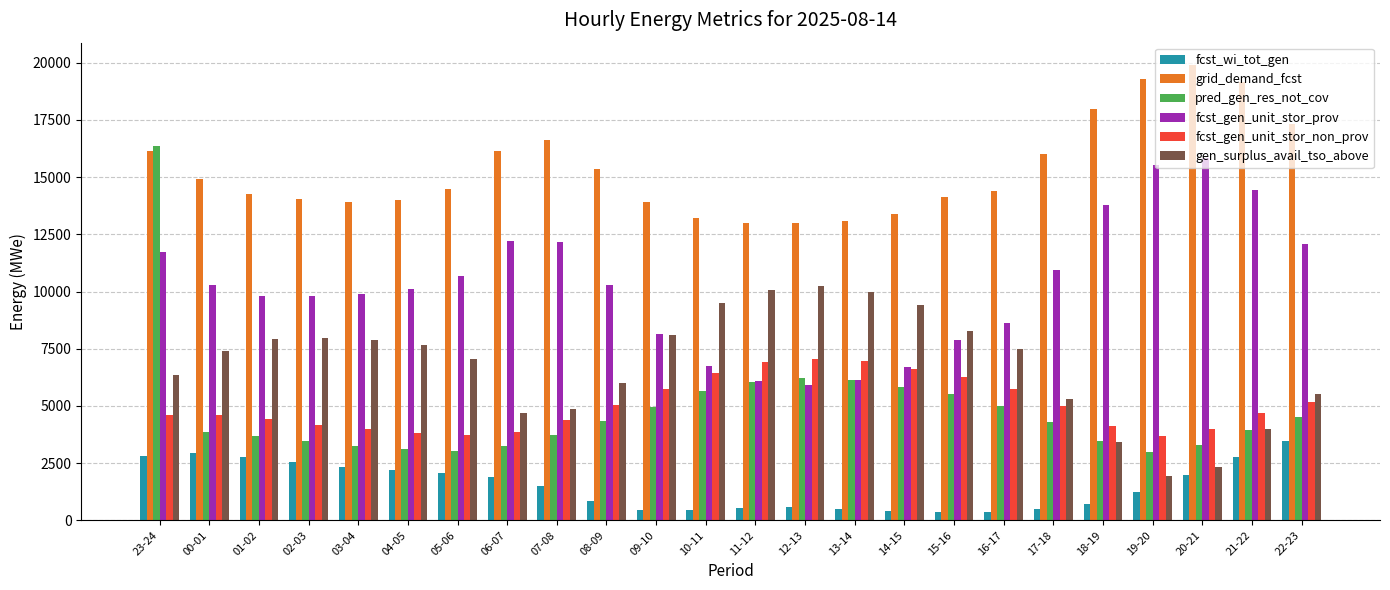

What is the average value of the fcst_gen_unit_stor_non_prov series?

5039